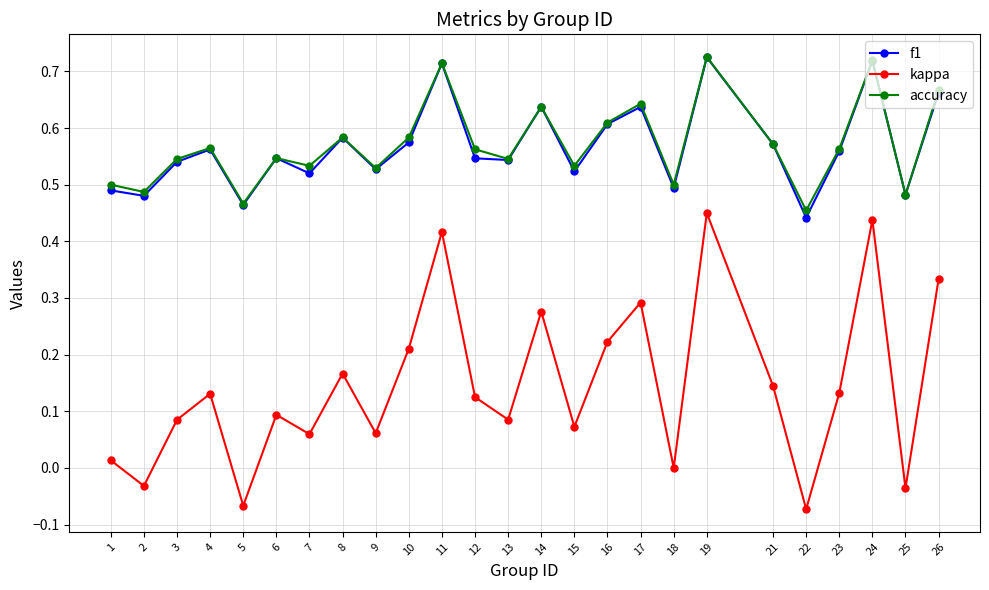

The value of accuracy at 2 is 0.5. True or false?

True